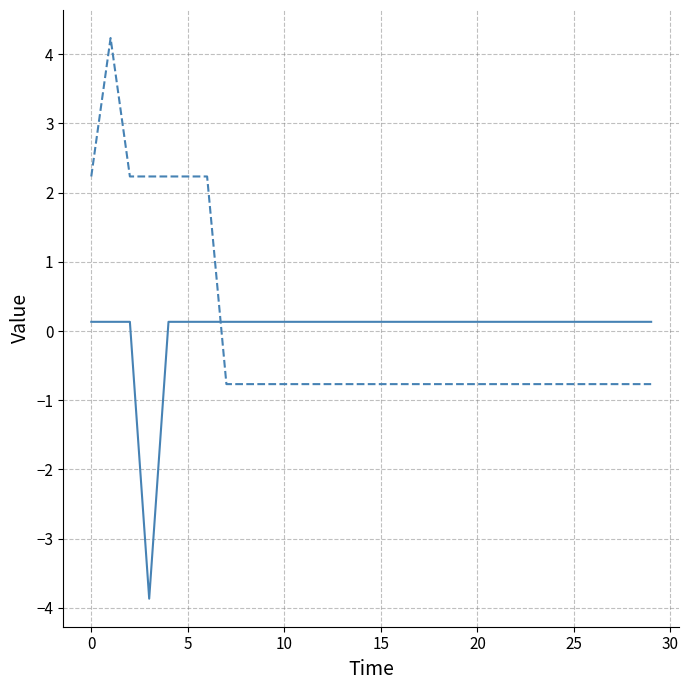

What is the greatest value displayed?

4.2